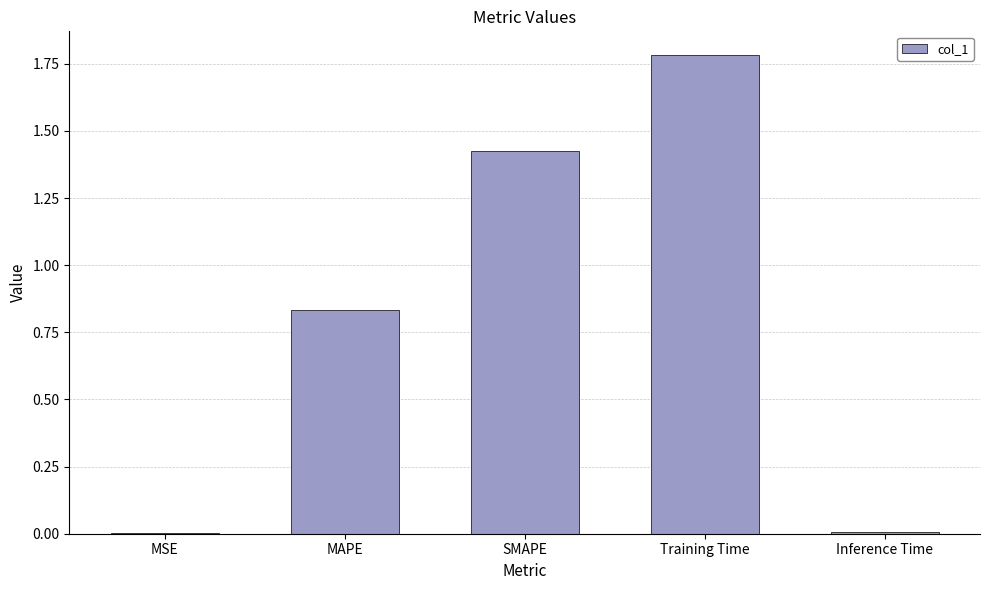

True or false: the data shows 1.8 at Training Time.

True